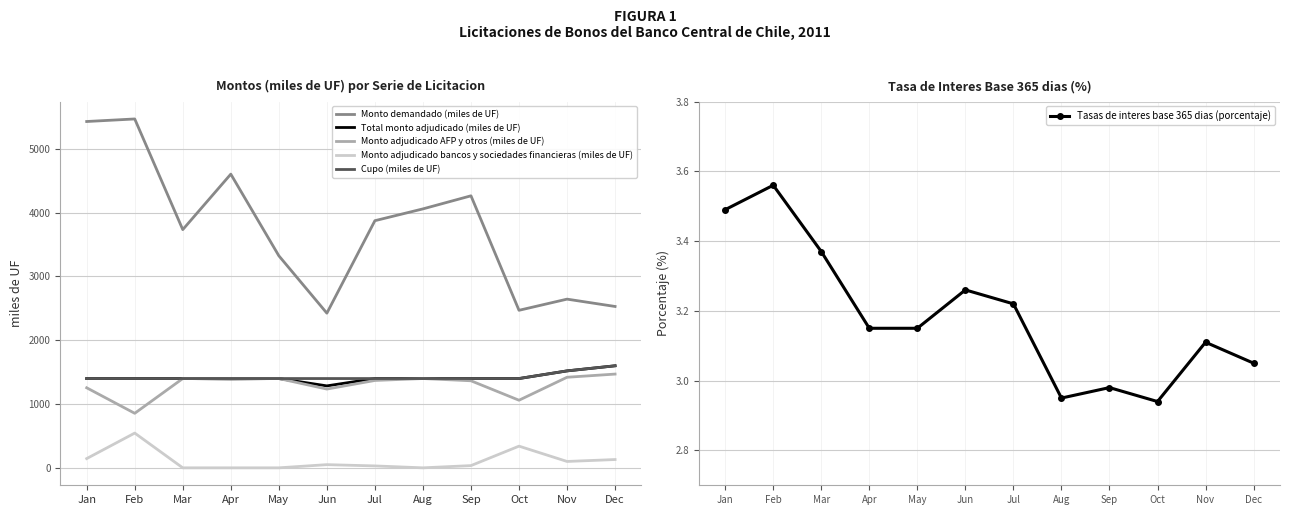

Reading left to right, list all the values displayed in this chart.

Monto demandado (miles de UF): Jan=5430.0	Feb=5470.0	Mar=3735.0	Apr=4605.0	May=3325.0	Jun=2425.0	Jul=3875.0	Aug=4060.0	Sep=4265.0	Oct=2470.0	Nov=2645.0	Dec=2530.0
Total monto adjudicado (miles de UF): Jan=1400.0	Feb=1400.0	Mar=1400.0	Apr=1395.0	May=1400.0	Jun=1285.0	Jul=1400.0	Aug=1400.0	Sep=1400.0	Oct=1400.0	Nov=1520.0	Dec=1600.0
Monto adjudicado AFP y otros (miles de UF): Jan=1255.0	Feb=855.0	Mar=1400.0	Apr=1395.0	May=1400.0	Jun=1235.0	Jul=1370.0	Aug=1400.0	Sep=1365.0	Oct=1060.0	Nov=1420.0	Dec=1470.0
Monto adjudicado bancos y sociedades financieras (miles de UF): Jan=145.0	Feb=545.0	Mar=0.0	Apr=0.0	May=0.0	Jun=50.0	Jul=30.0	Aug=0.0	Sep=35.0	Oct=340.0	Nov=100.0	Dec=130.0
Cupo (miles de UF): Jan=1400.0	Feb=1400.0	Mar=1400.0	Apr=1400.0	May=1400.0	Jun=1400.0	Jul=1400.0	Aug=1400.0	Sep=1400.0	Oct=1400.0	Nov=1520.0	Dec=1600.0
Tasas de interes base 365 dias (porcentaje): Jan=3.5	Feb=3.6	Mar=3.4	Apr=3.1	May=3.1	Jun=3.3	Jul=3.2	Aug=3.0	Sep=3.0	Oct=2.9	Nov=3.1	Dec=3.0